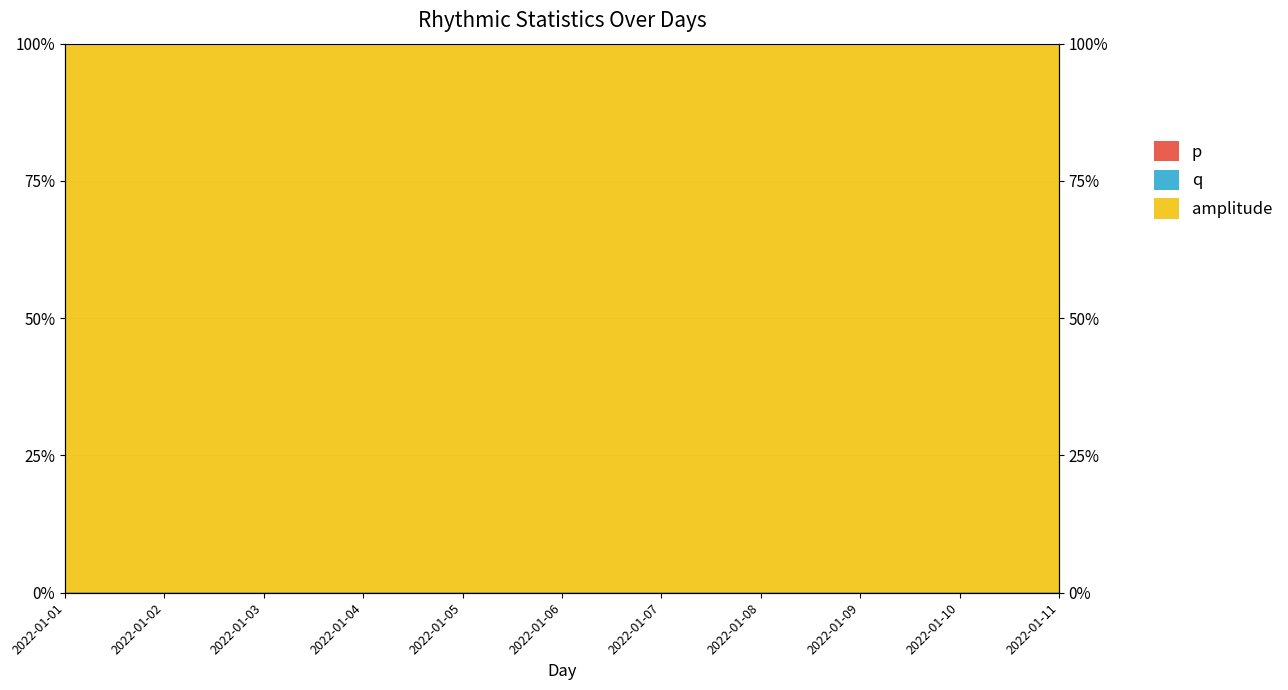

Does the chart have visible grid lines?

Yes